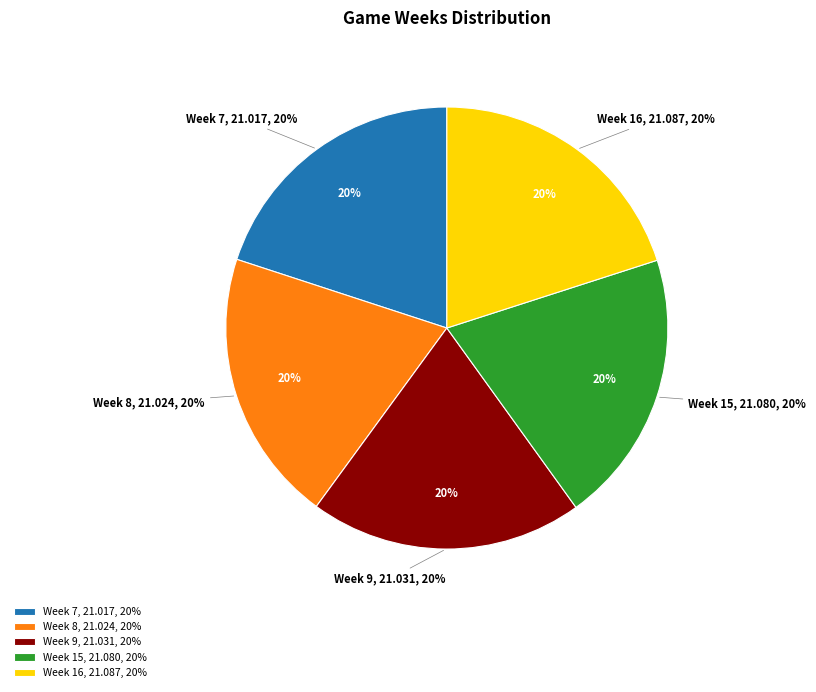

Is there a majority slice in this chart?

No